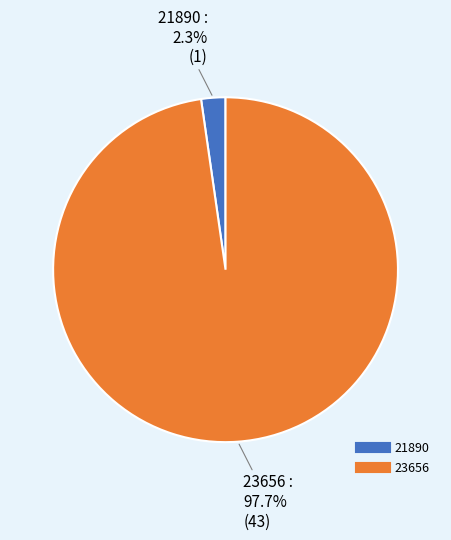

True or false: 23656 accounts for 98% of the total.

True